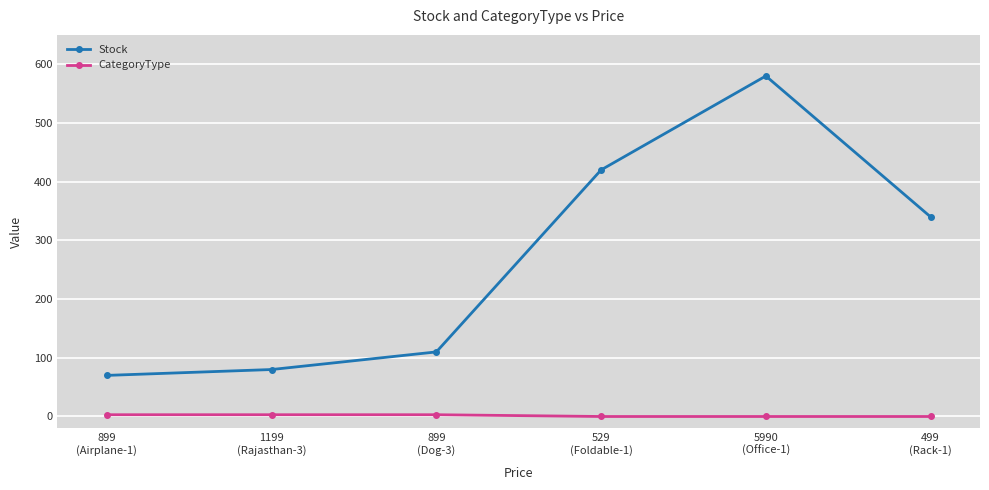

Which series has the largest total across all categories?

Stock